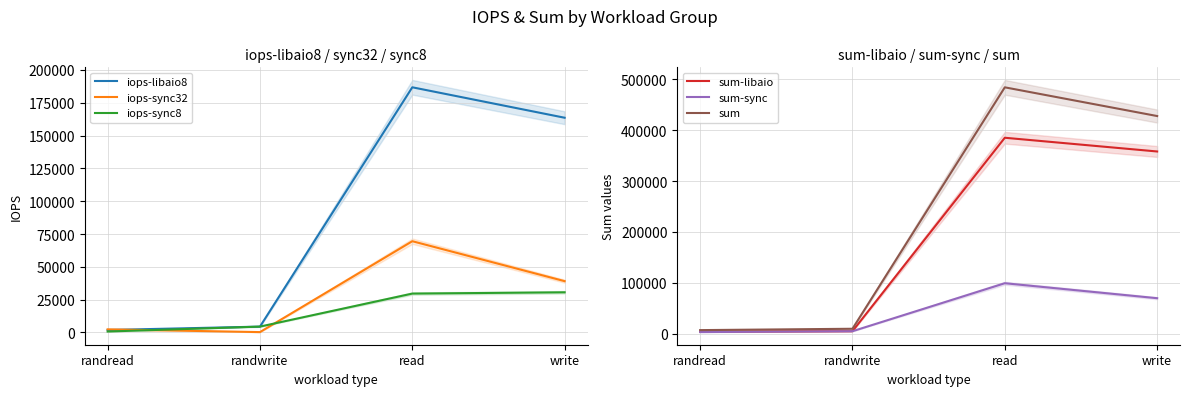

Count the number of data series in this chart.

6